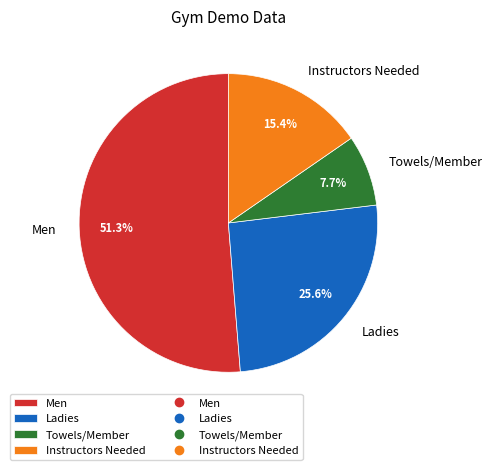

Which has a higher value, Towels/Member or Men?

Men